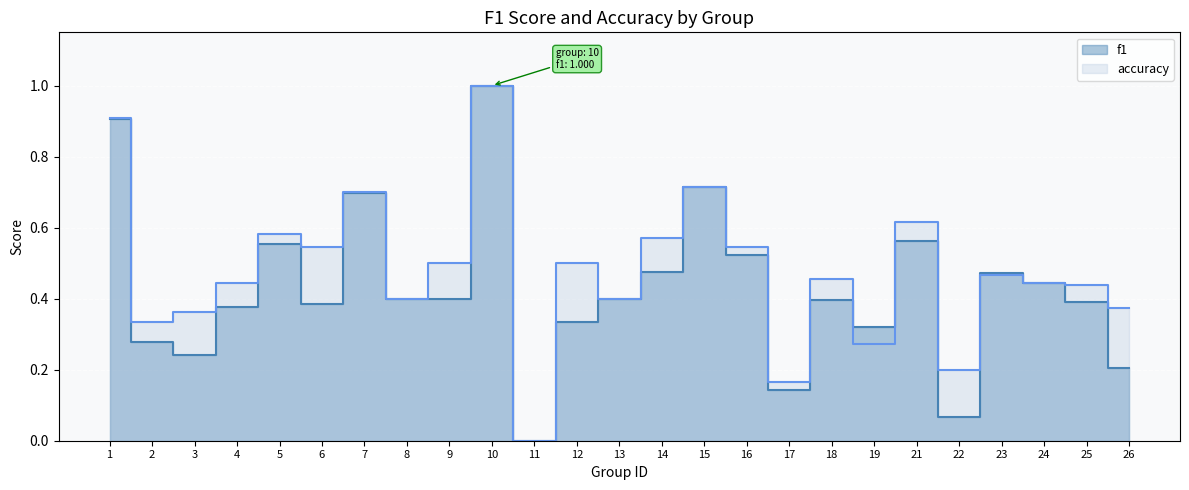

In f1, how many points are higher than both neighbors (excluding endpoints)?

7